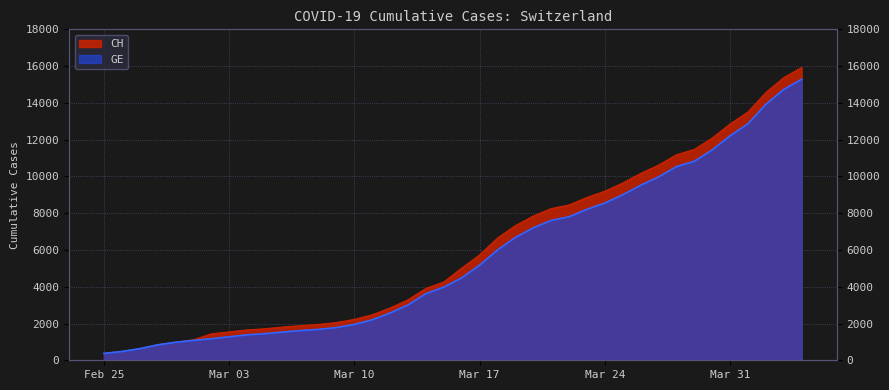

True or false: CH and GE intersect in this chart.

False